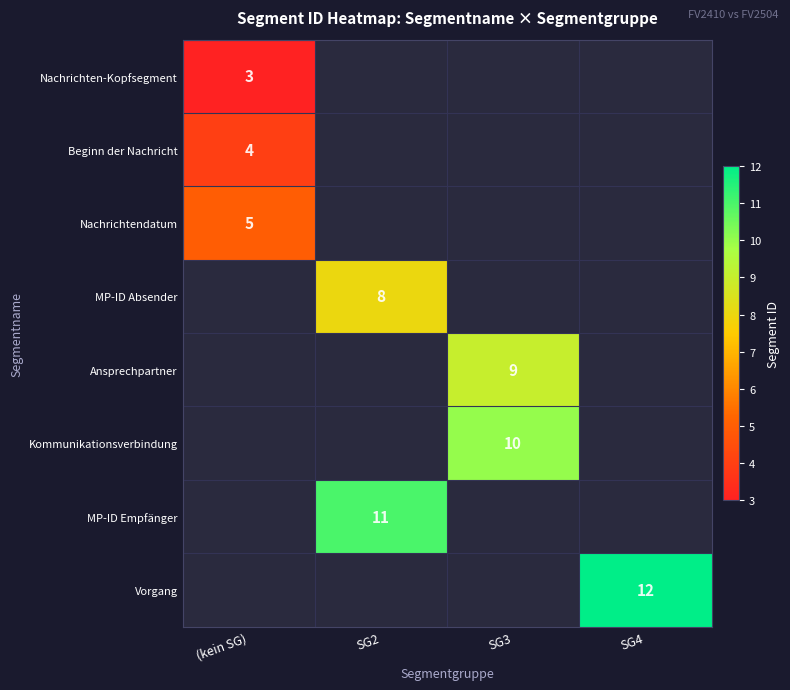

The value of MP-ID Absender at SG2 is 13. True or false?

False